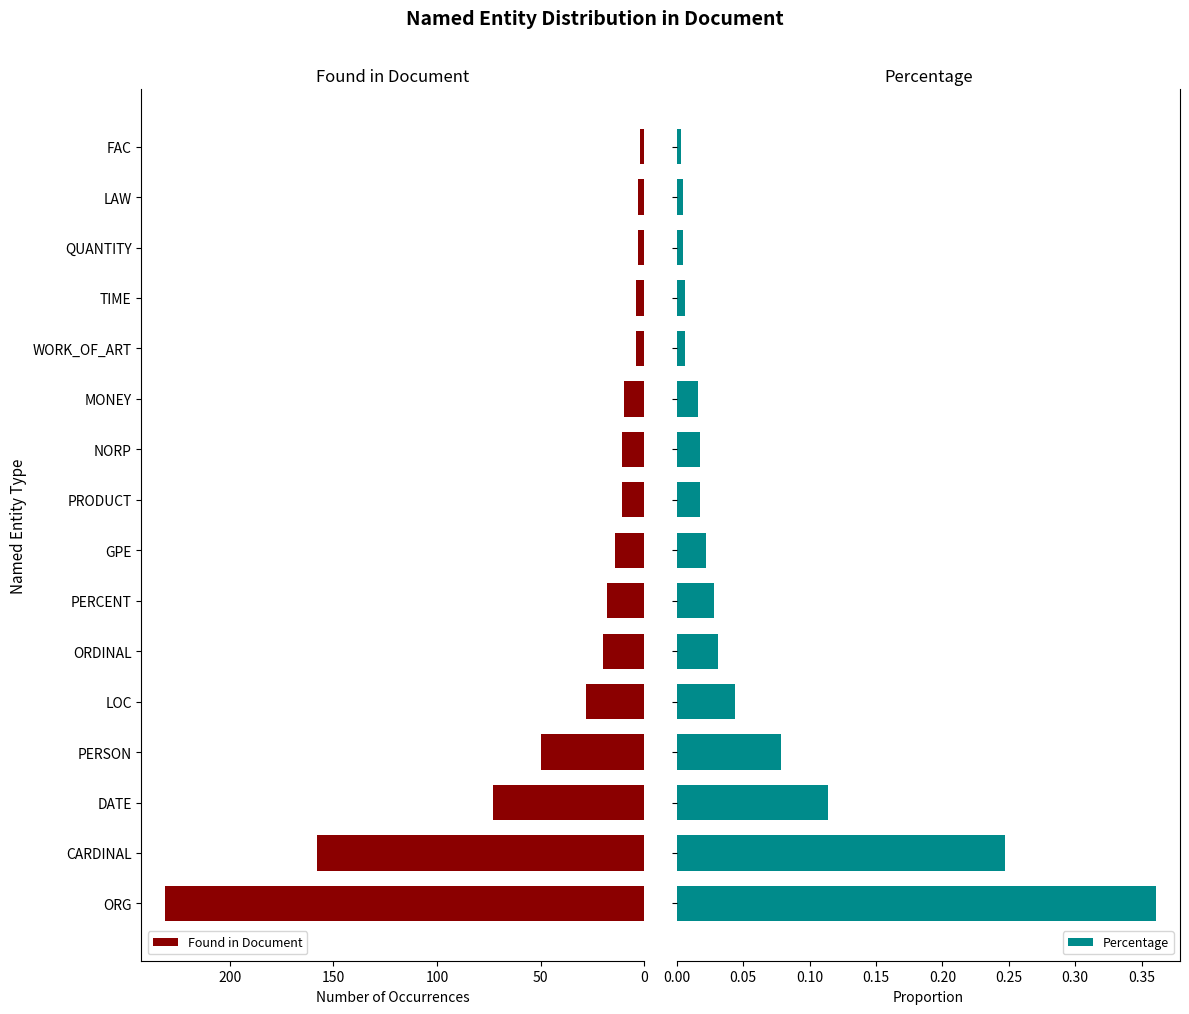

List the series in order of their peak value, lowest first.

Percentage, Found in Document